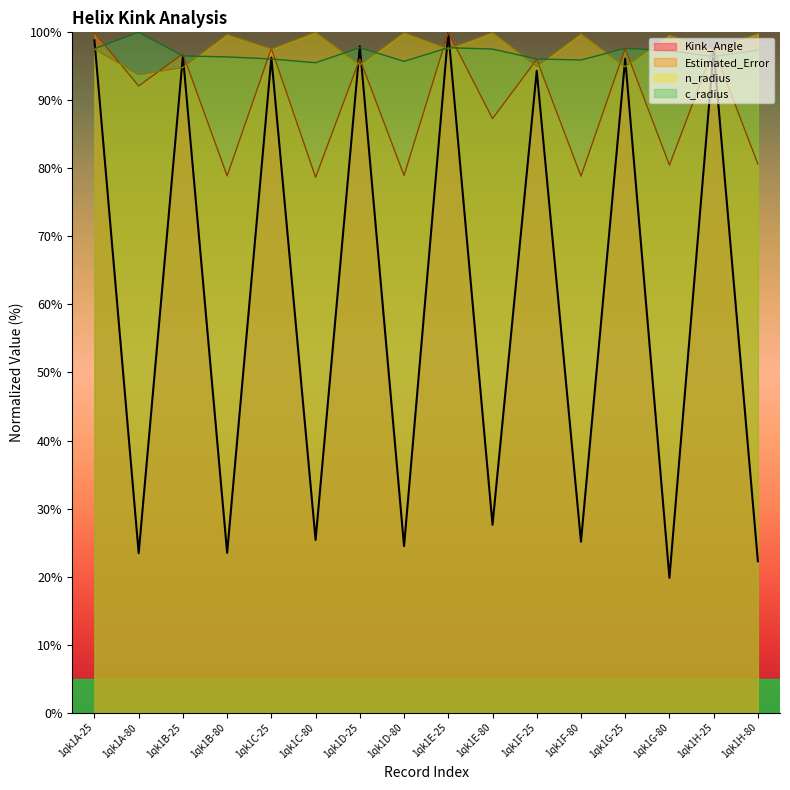

Which series ends up on top after the final intersection of Estimated_Error and Kink_Angle?

Estimated_Error